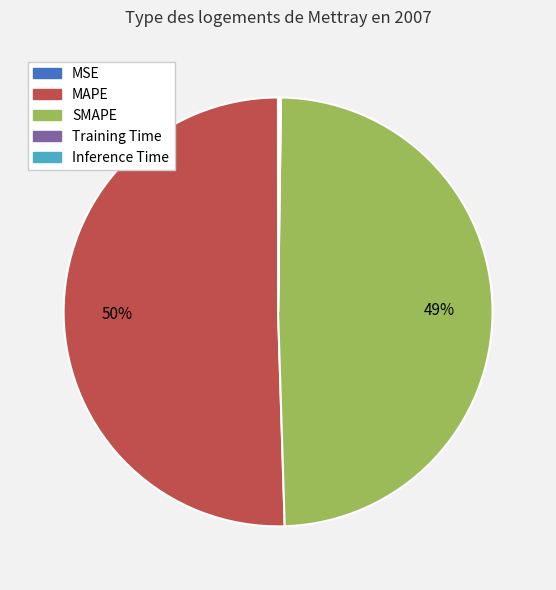

Which category accounts for the majority?

MAPE